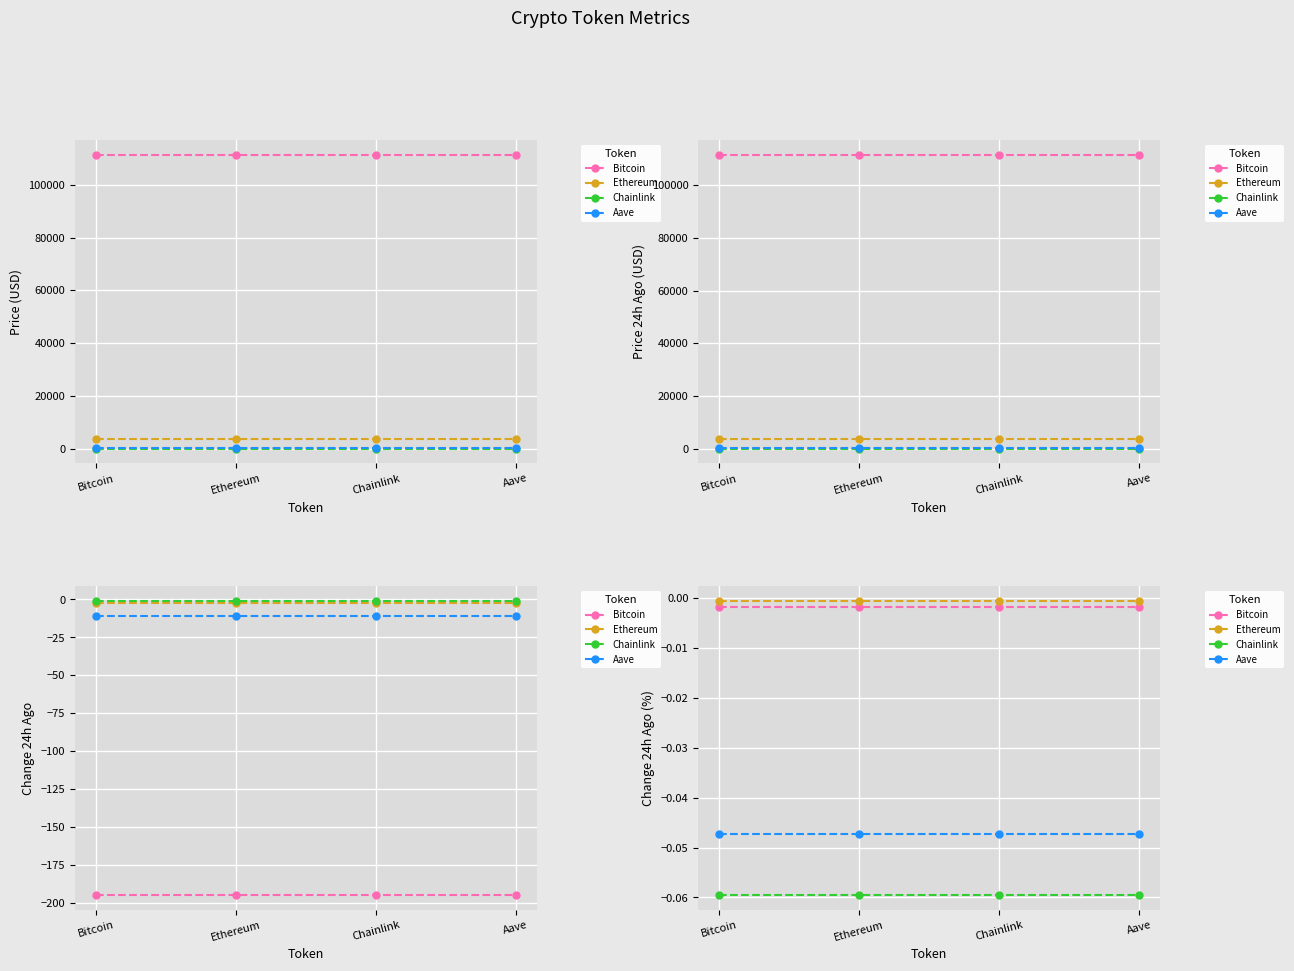

Reading left to right, extract all data points from this chart.

Bitcoin: -0.0	-0.0	-0.0	-0.0
Ethereum: -0.0	-0.0	-0.0	-0.0
Chainlink: -0.1	-0.1	-0.1	-0.1
Aave: -0.0	-0.0	-0.0	-0.0